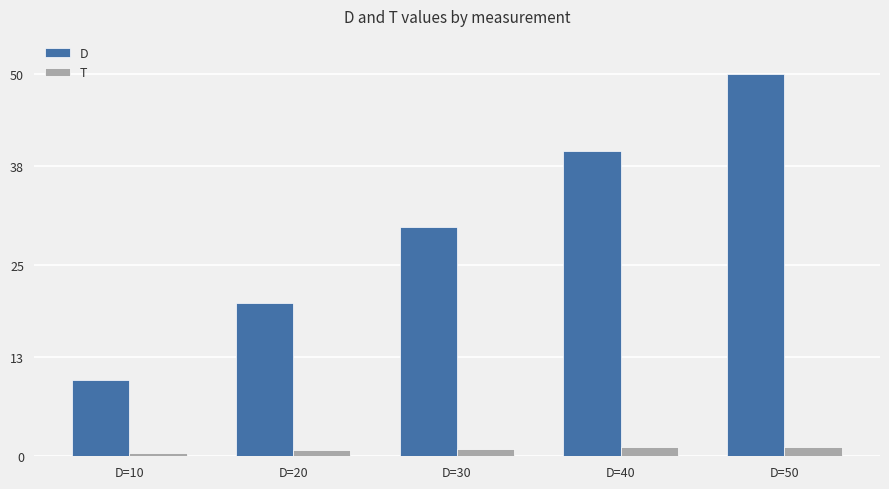

What is the sum of all T values?

4.7